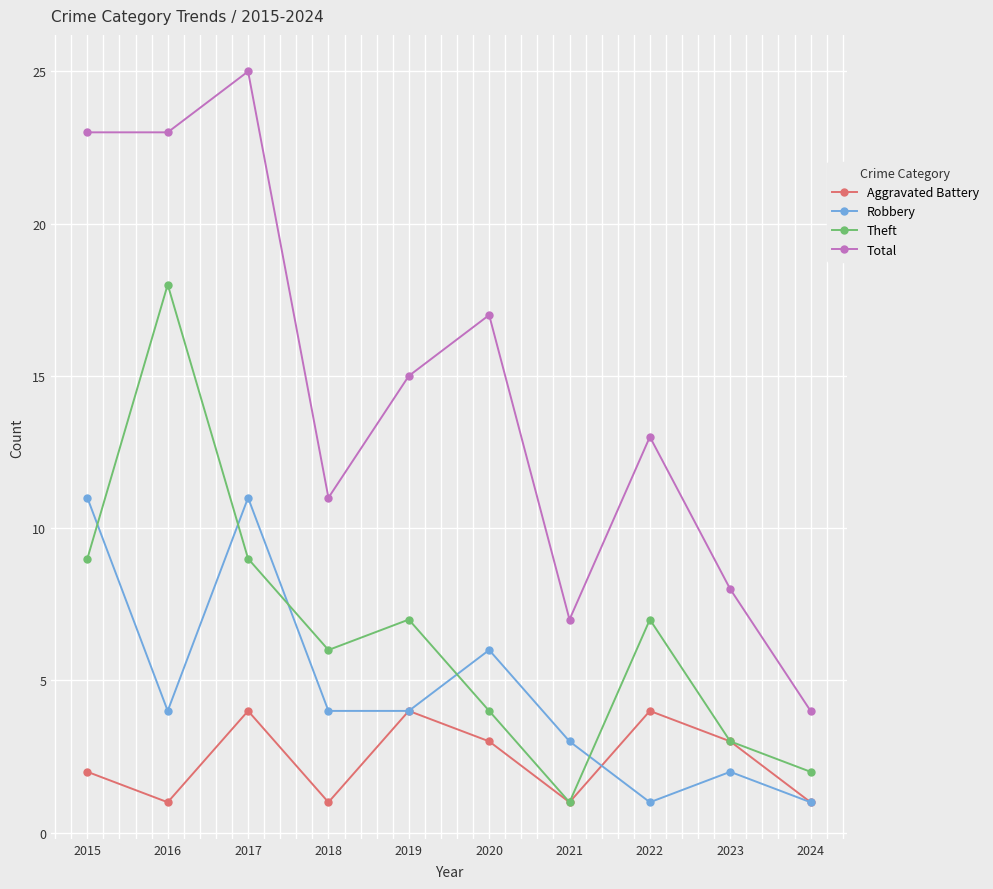

How many Robbery values are between 2 and 6?

6